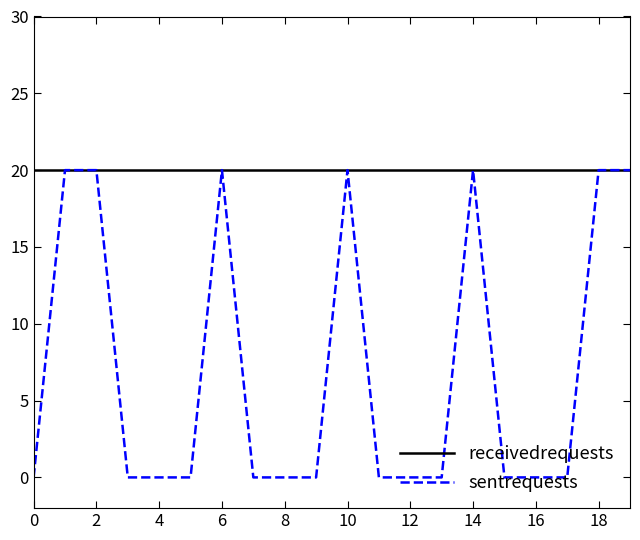

Reading left to right, transcribe all the data shown in this chart.

receivedrequests: 20	20	20	20	20	20	20	20	20	20	20	20	20	20	20	20	20	20	20	20
sentrequests: 0	20	20	0	0	0	20	0	0	0	20	0	0	0	20	0	0	0	20	20